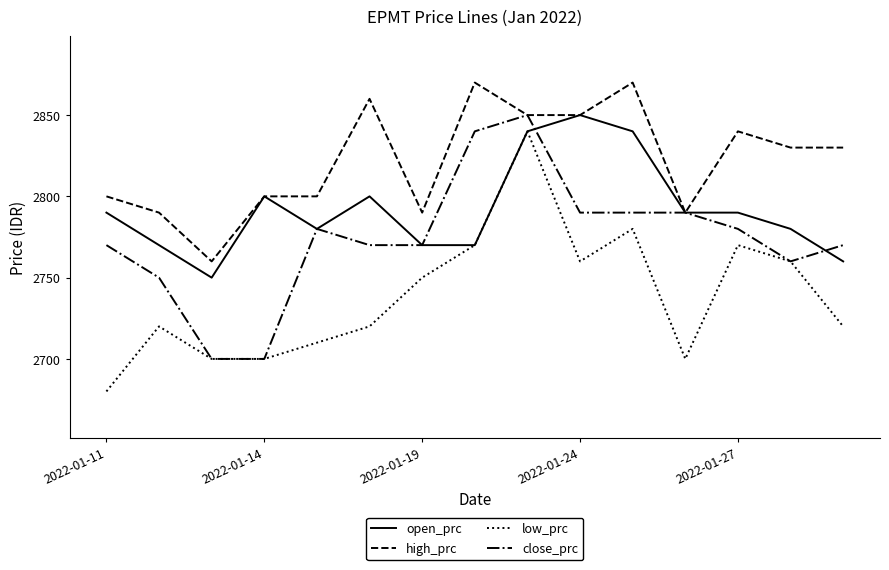

Which series has the largest total across all categories?

high_prc